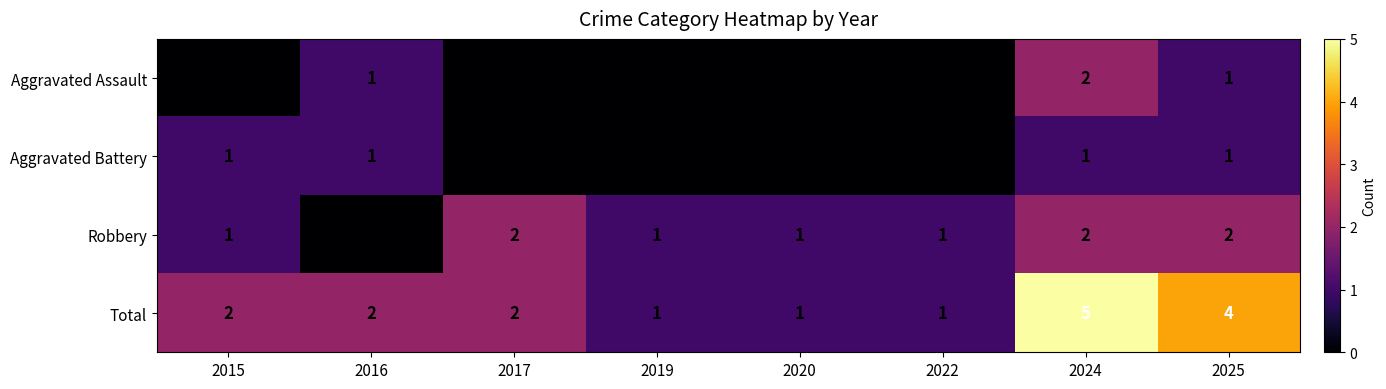

True or false: Total has a value of 2 at 2017.

True